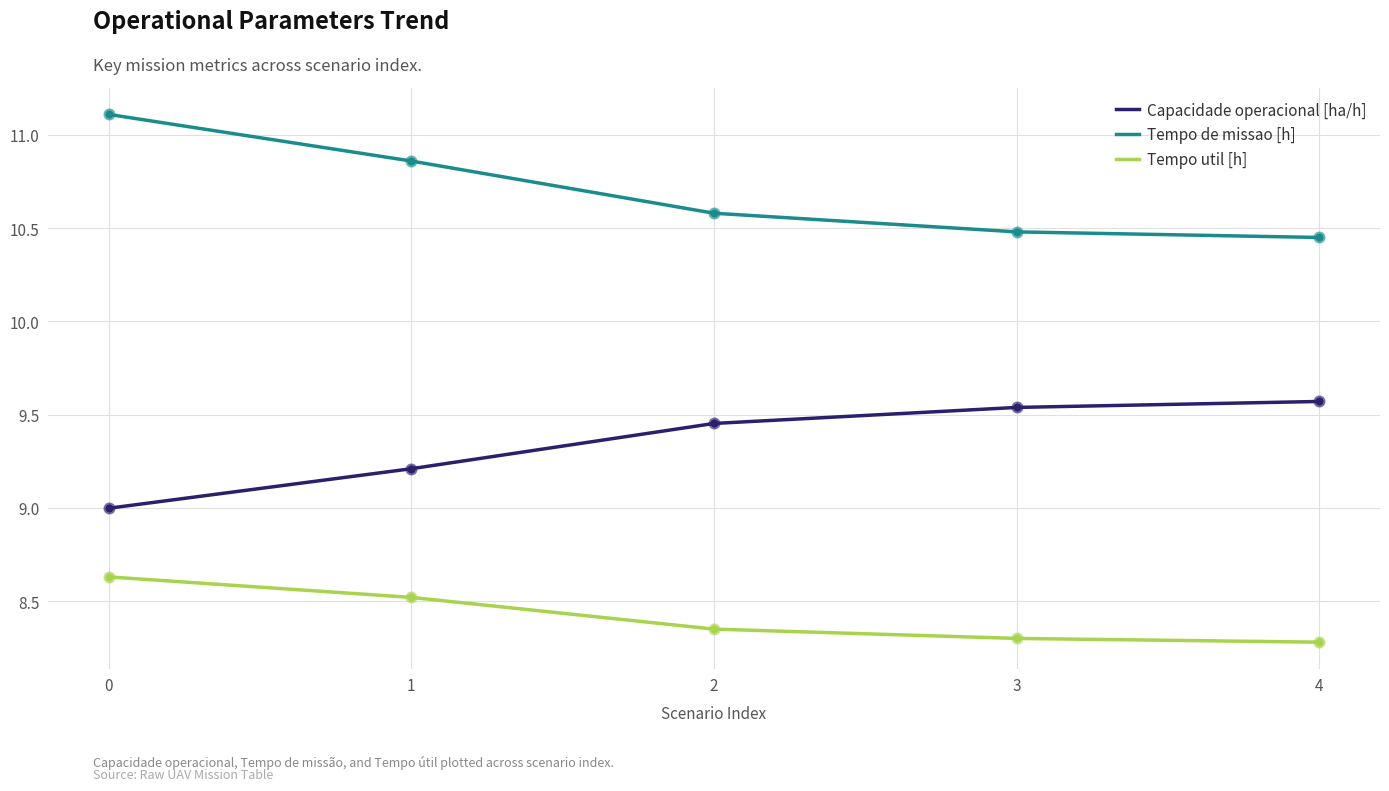

What is the total value across all series at 3?

28.3